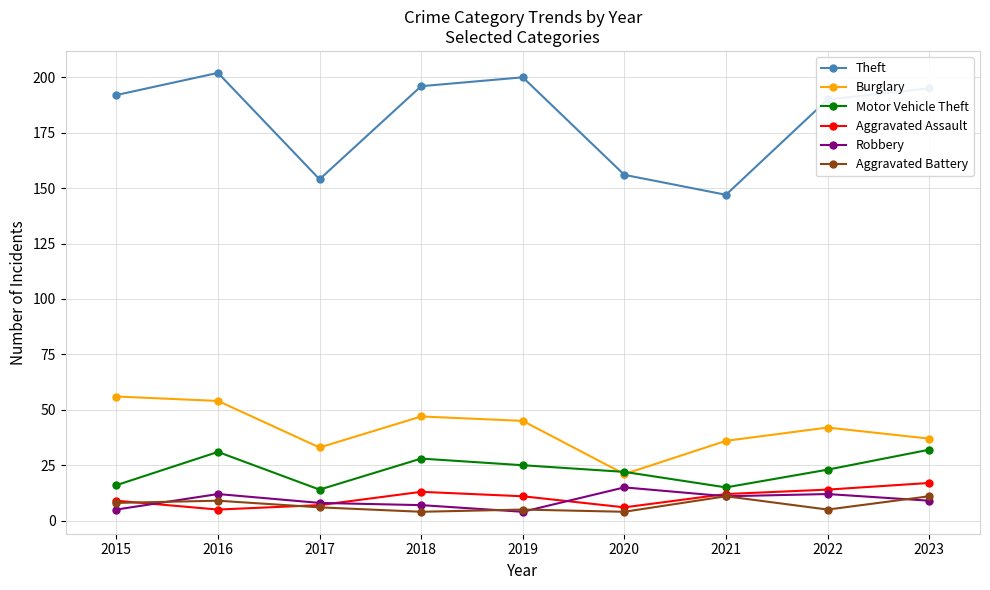

What is the spread (max minus min) of values at 2017?

148